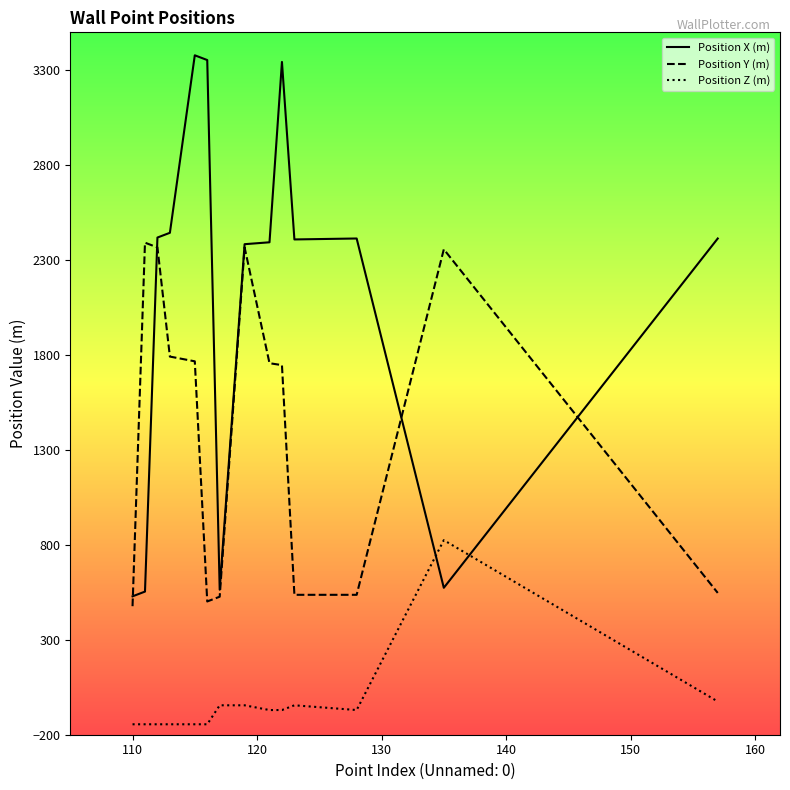

List the series in order of their overall mean, lowest first.

Position Z (m), Position Y (m), Position X (m)